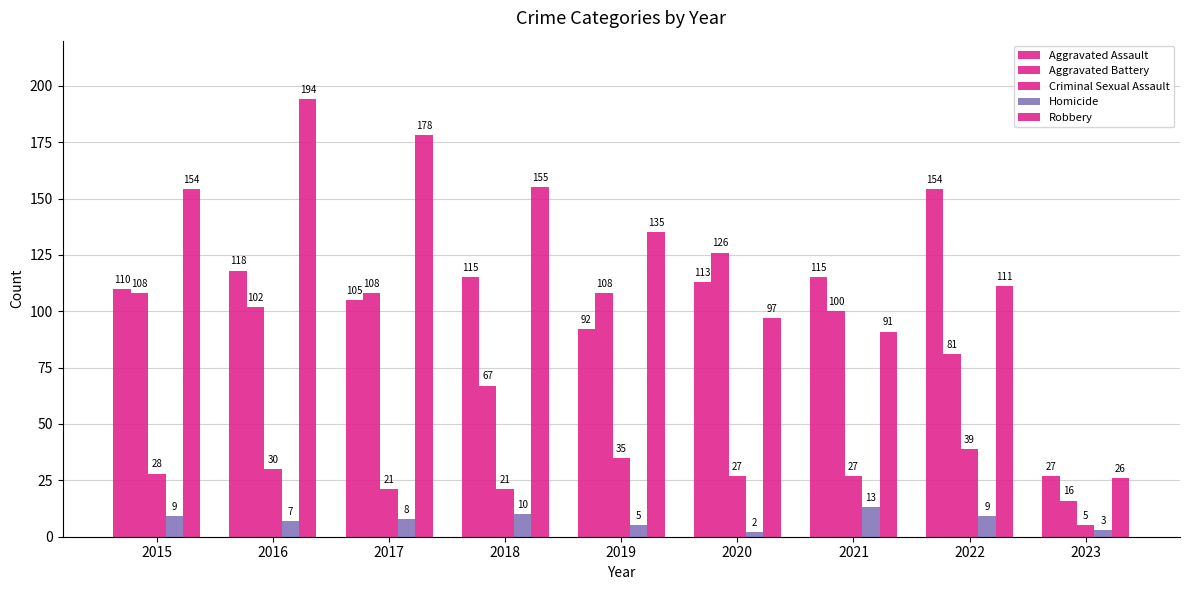

How many values in the Aggravated Battery series are below 102?

4